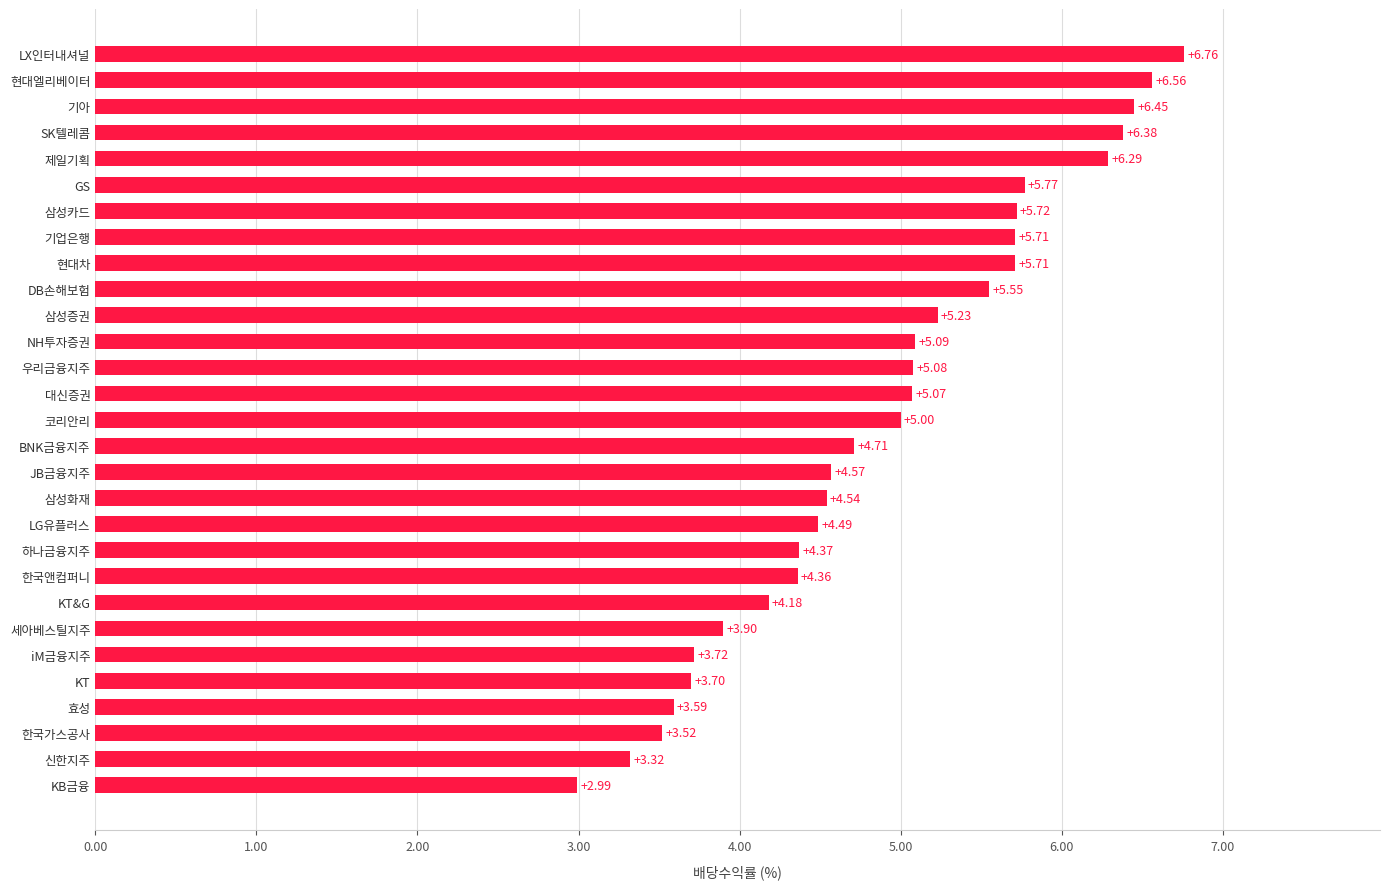

At which label is the value closest to 4?

세아베스틸지주